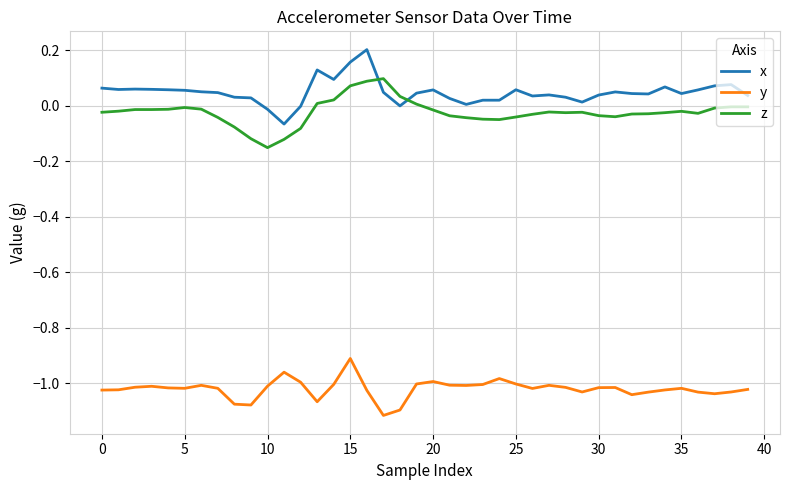

Rank the series by their maximum value, from highest to lowest.

x, z, y